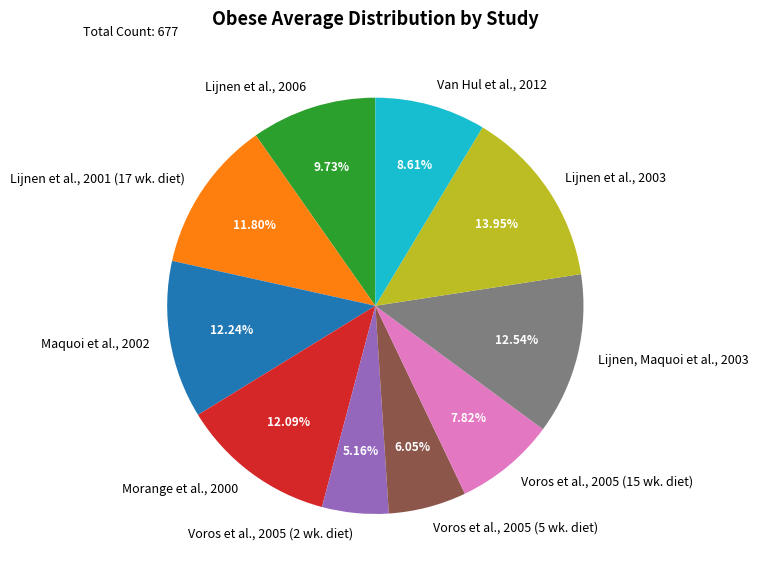

Which category has the biggest portion of the pie?

Lijnen et al., 2003